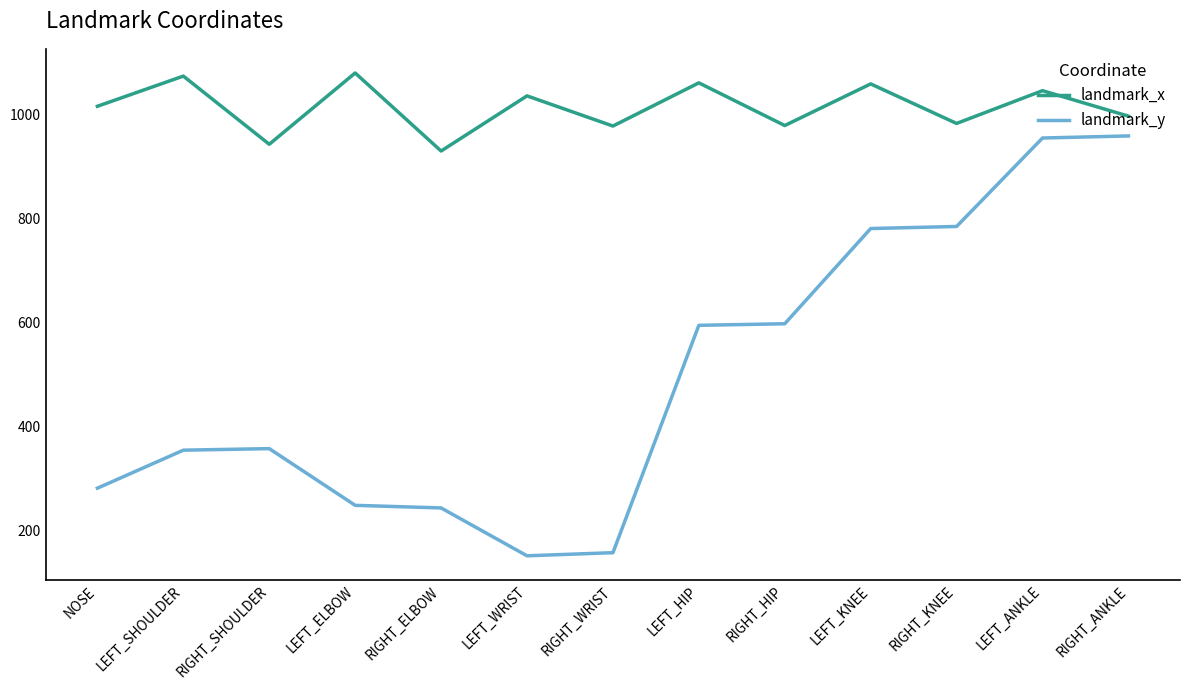

What is the lowest value of the landmark_y series?

151